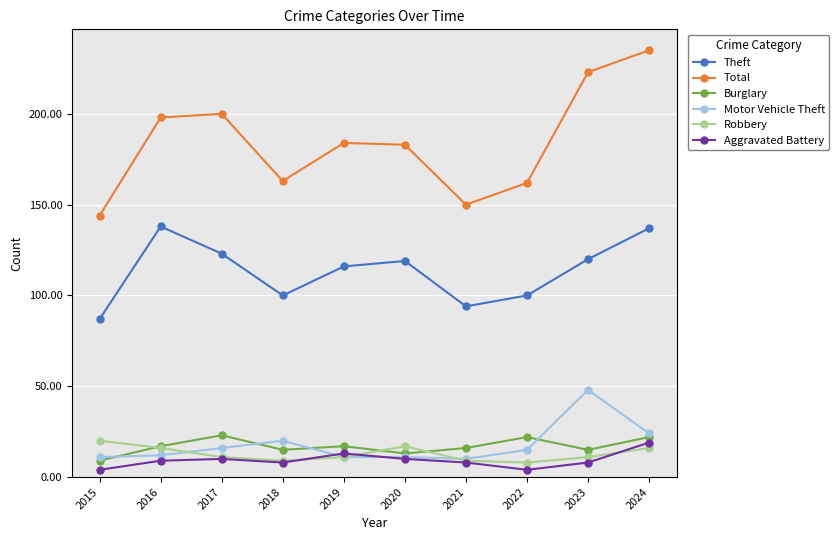

What are all the series names shown in the legend?

Theft, Total, Burglary, Motor Vehicle Theft, Robbery, Aggravated Battery